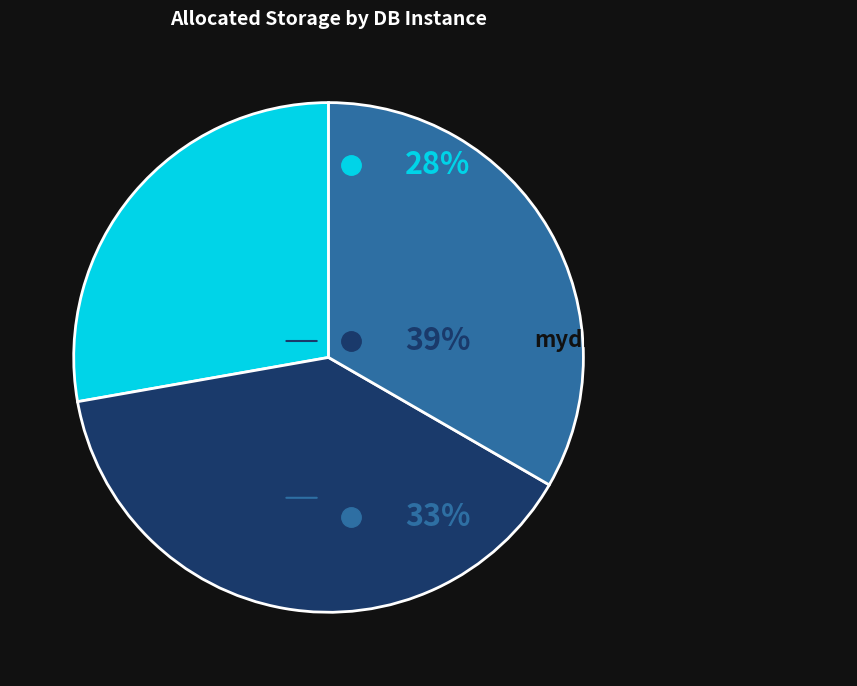

Does any single category account for the majority?

No